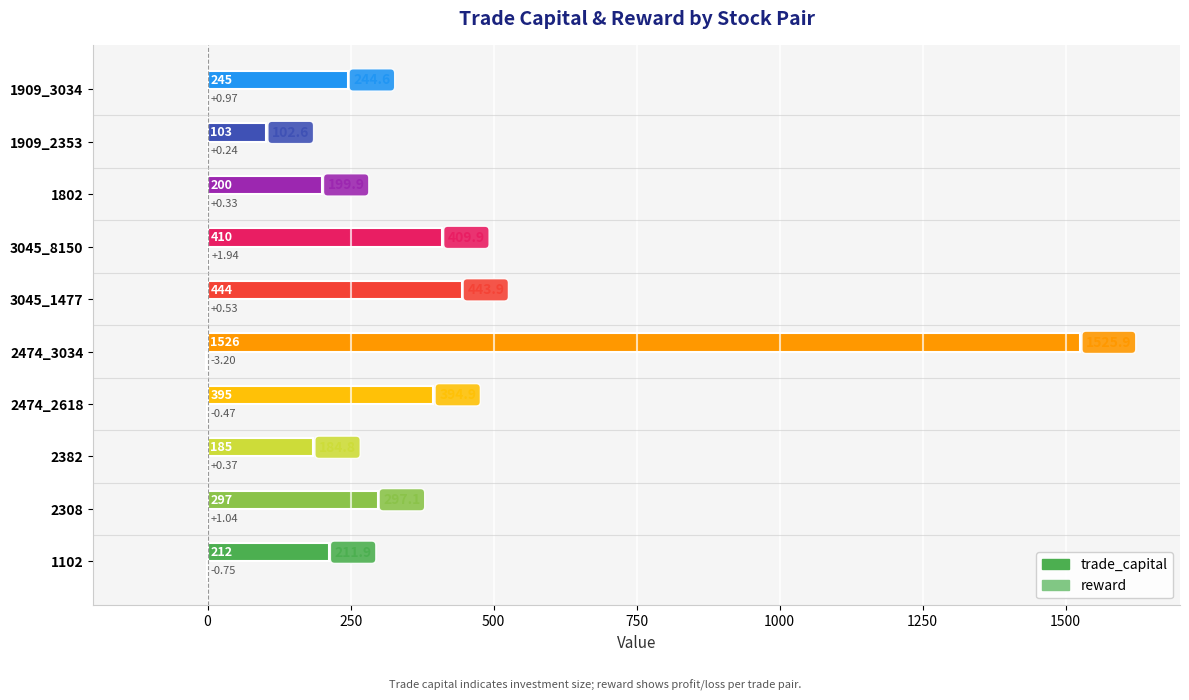

How many distinct data groups are displayed?

2